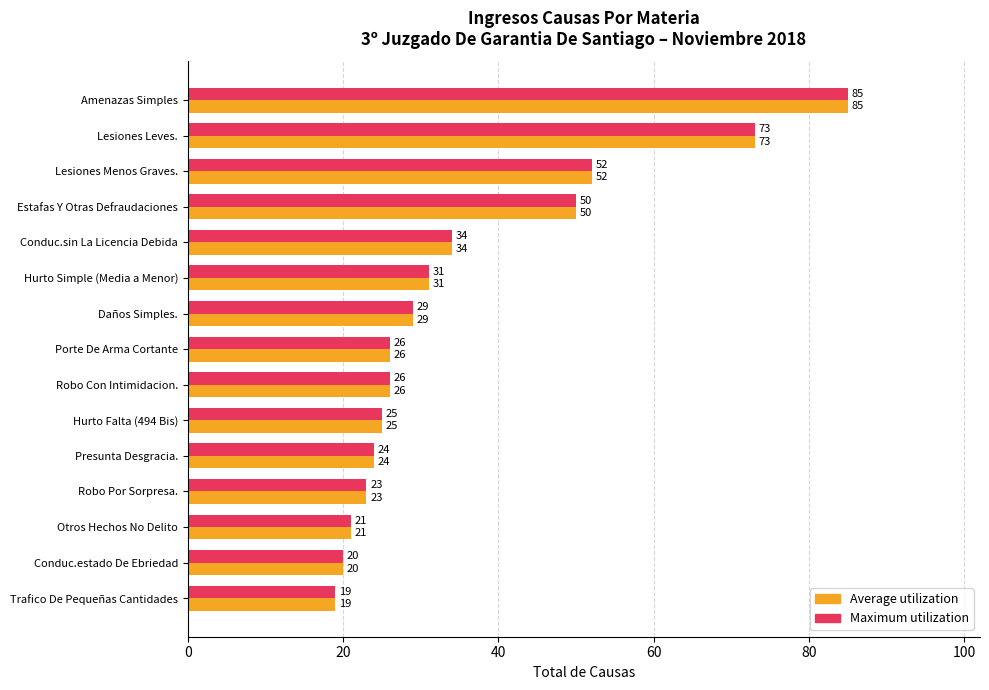

What is the approximate value of Average utilization at Hurto Simple (Media a Menor), to the nearest 10?

30